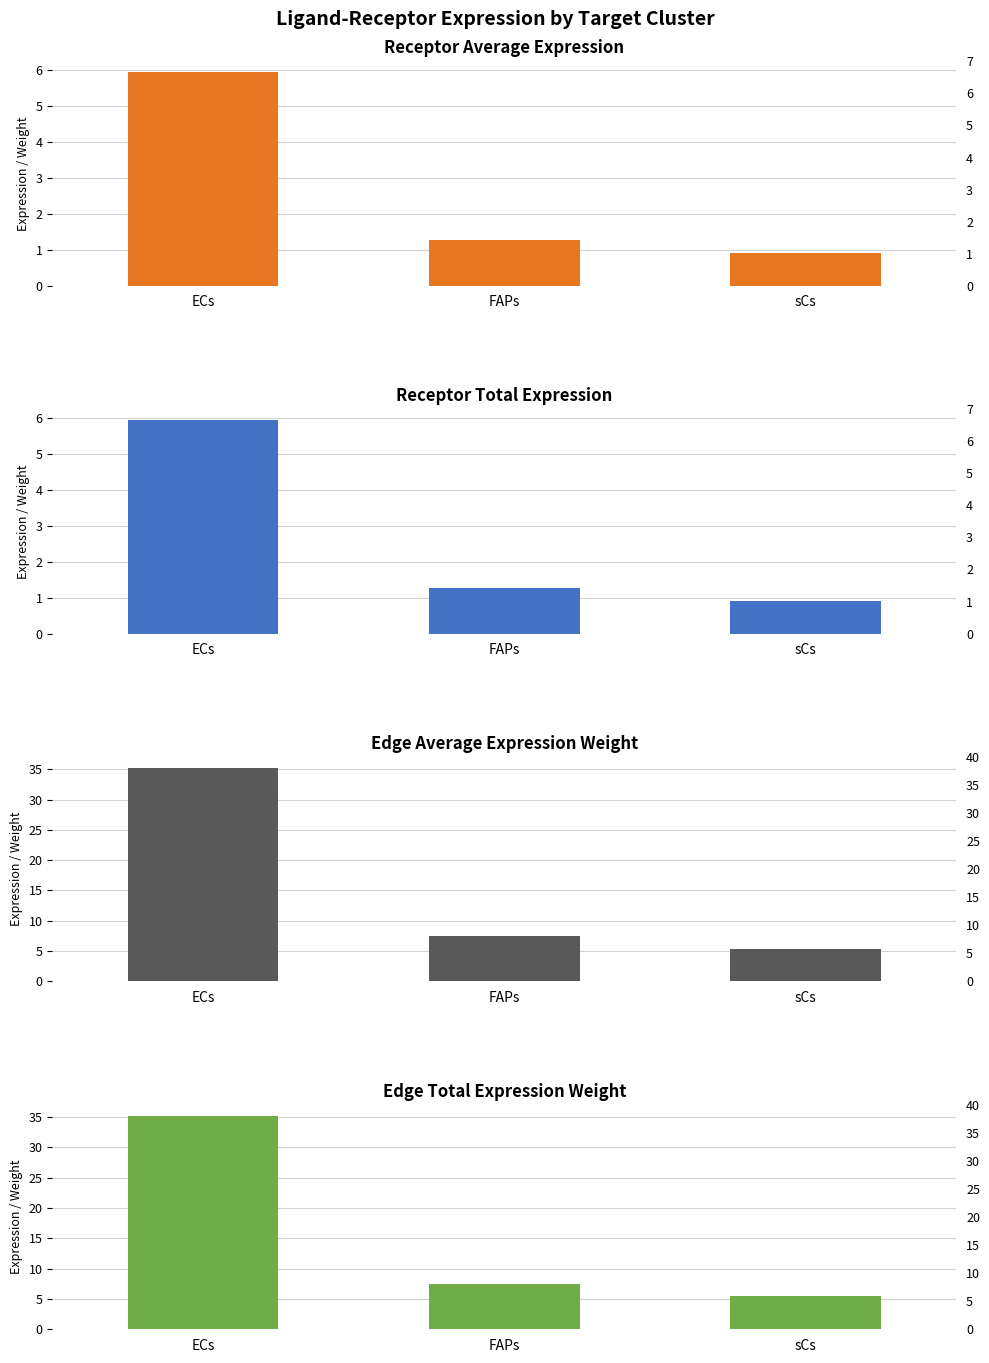

The Receptor total expression value series shows 0.5 at FAPs. True or false?

False